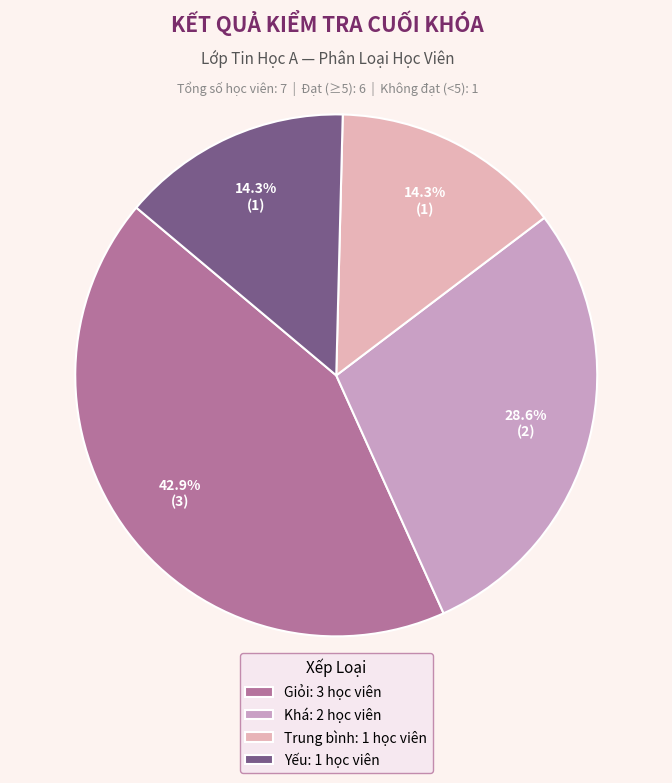

True or false: Yếu accounts for 23% of the total.

False